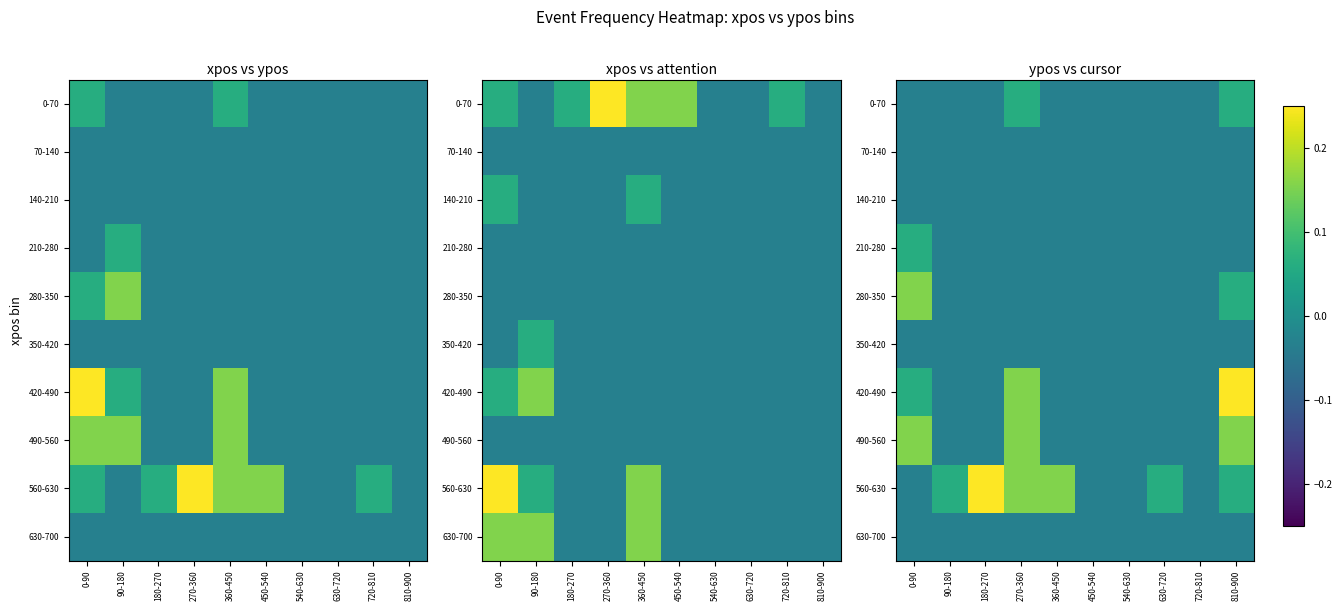

Which series has the largest total across all categories?

560-630